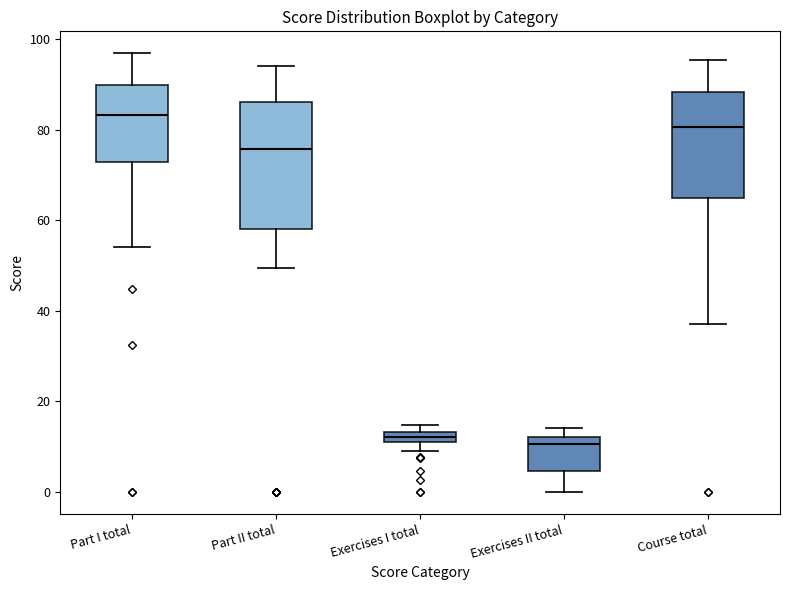

Comparing the boxes themselves (not the whiskers), which one is the tallest?

Part II total